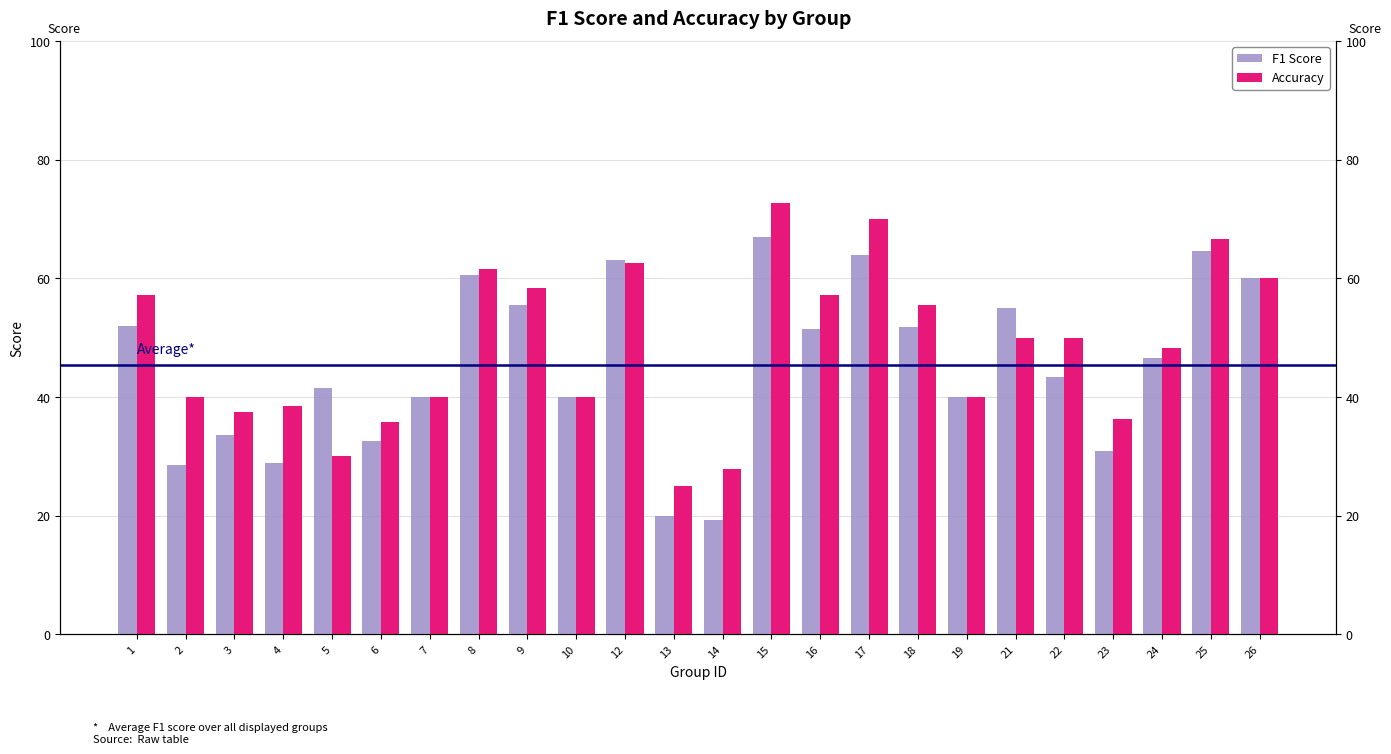

Which series has the largest range (max minus min)?

Accuracy